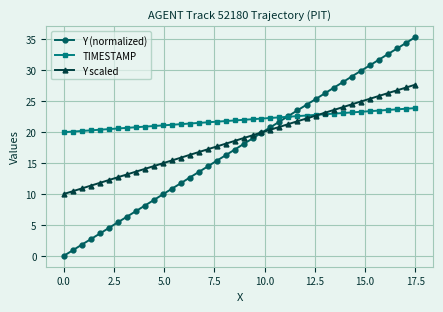

Which series has the largest total across all categories?

TIMESTAMP